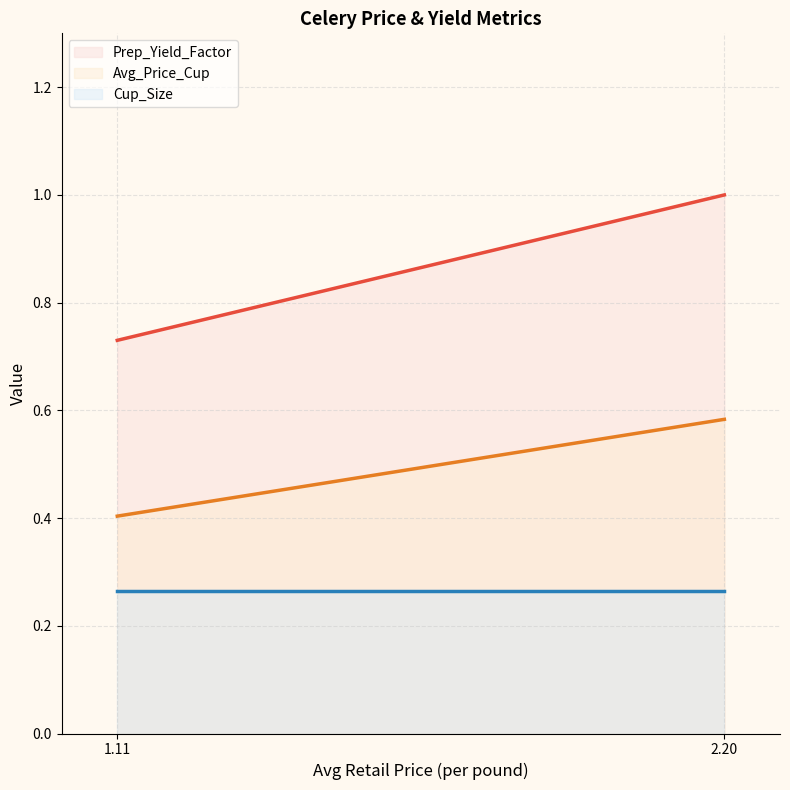

How many data points does each series have?

2